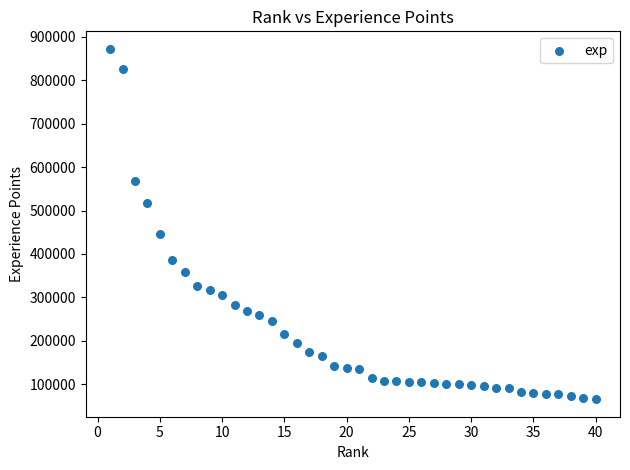

What Y value in the scatter plot is closest to 468907?

445216